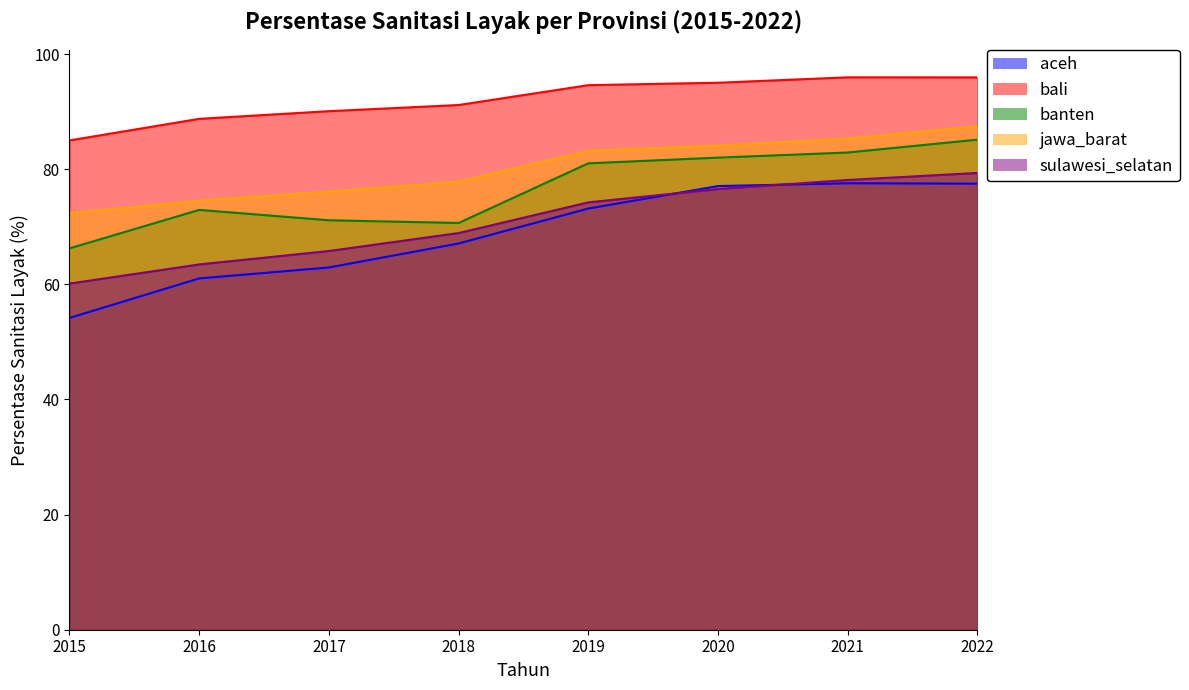

Which has a higher value, 2015 or 2018?

2018